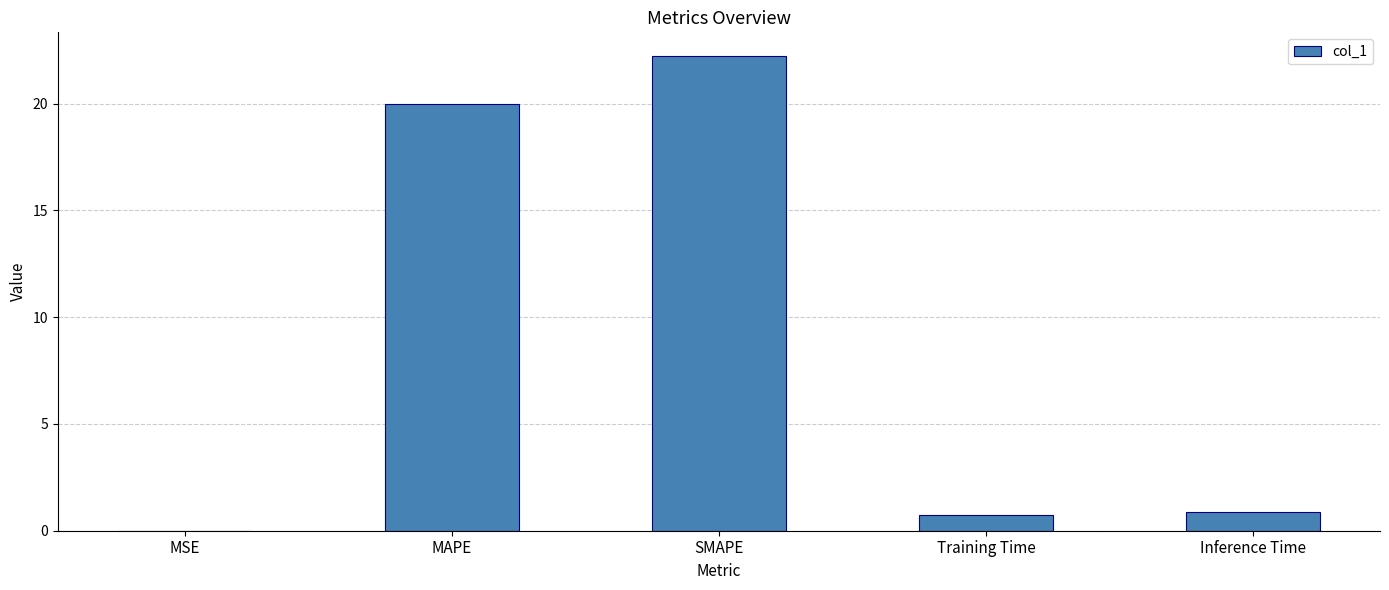

What is the sum of the values at SMAPE and MSE?

22.2